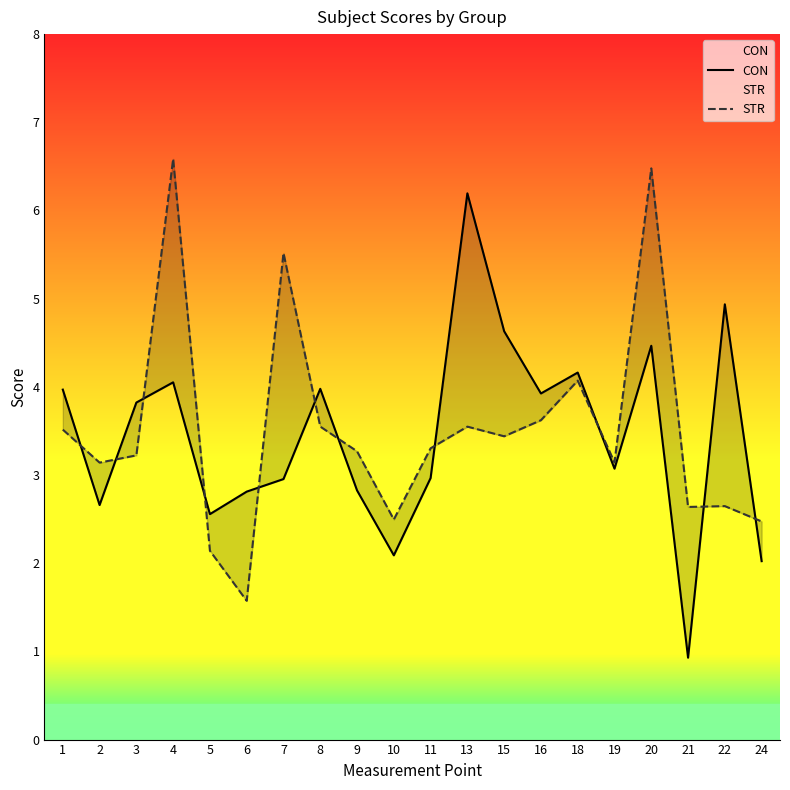

What is the value of the STR point at the 16th from the left?

3.1